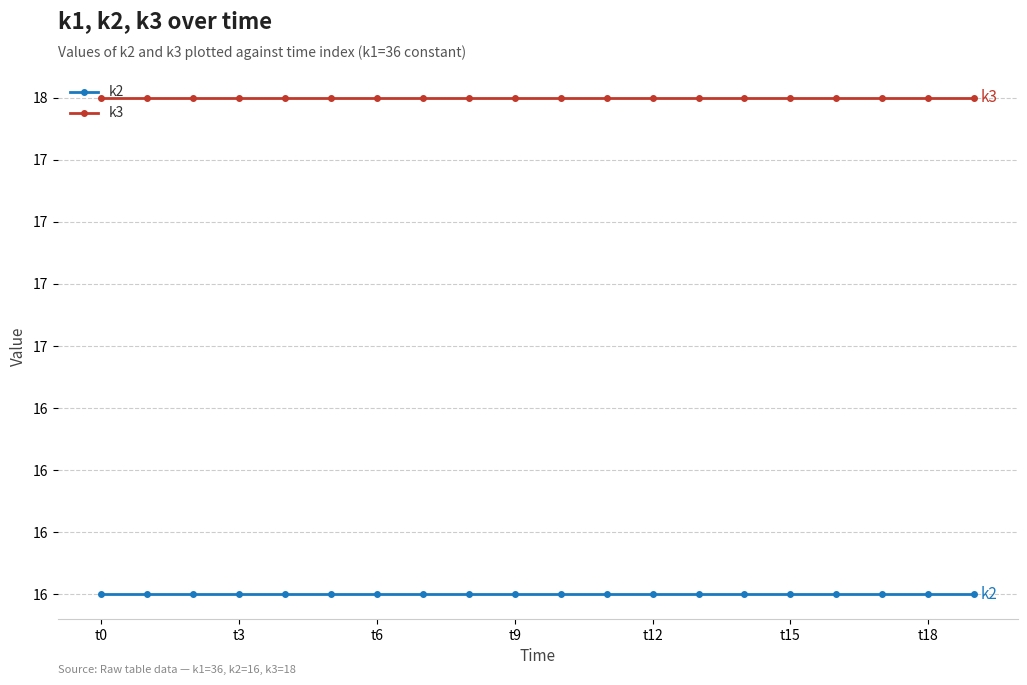

What is the maximum value for k3?

18